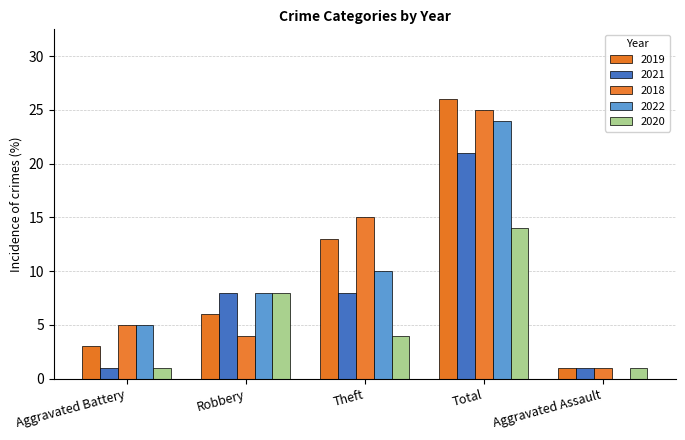

What is the difference between the 2018 values at Theft and Aggravated Battery?

10